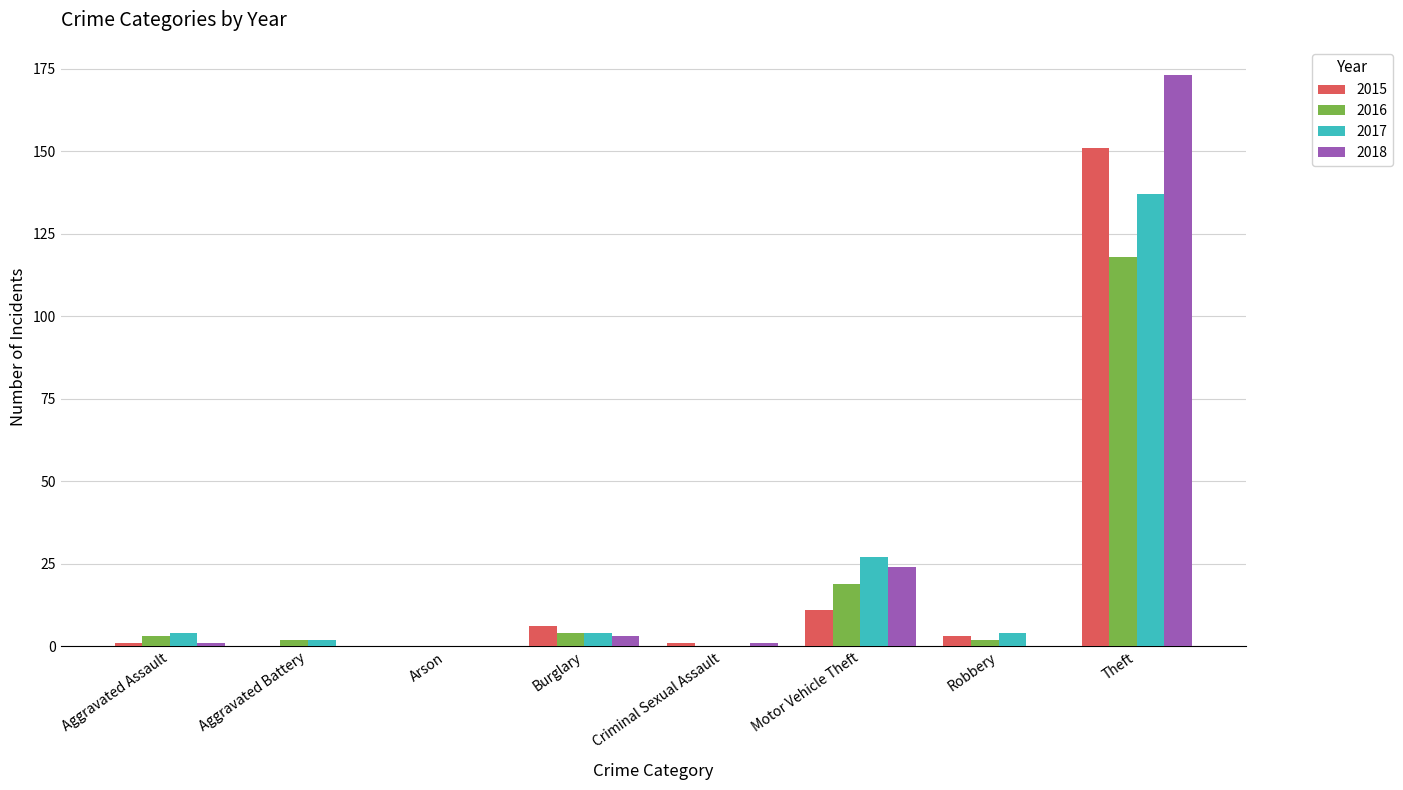

What is the sum of all 2018 values?

202